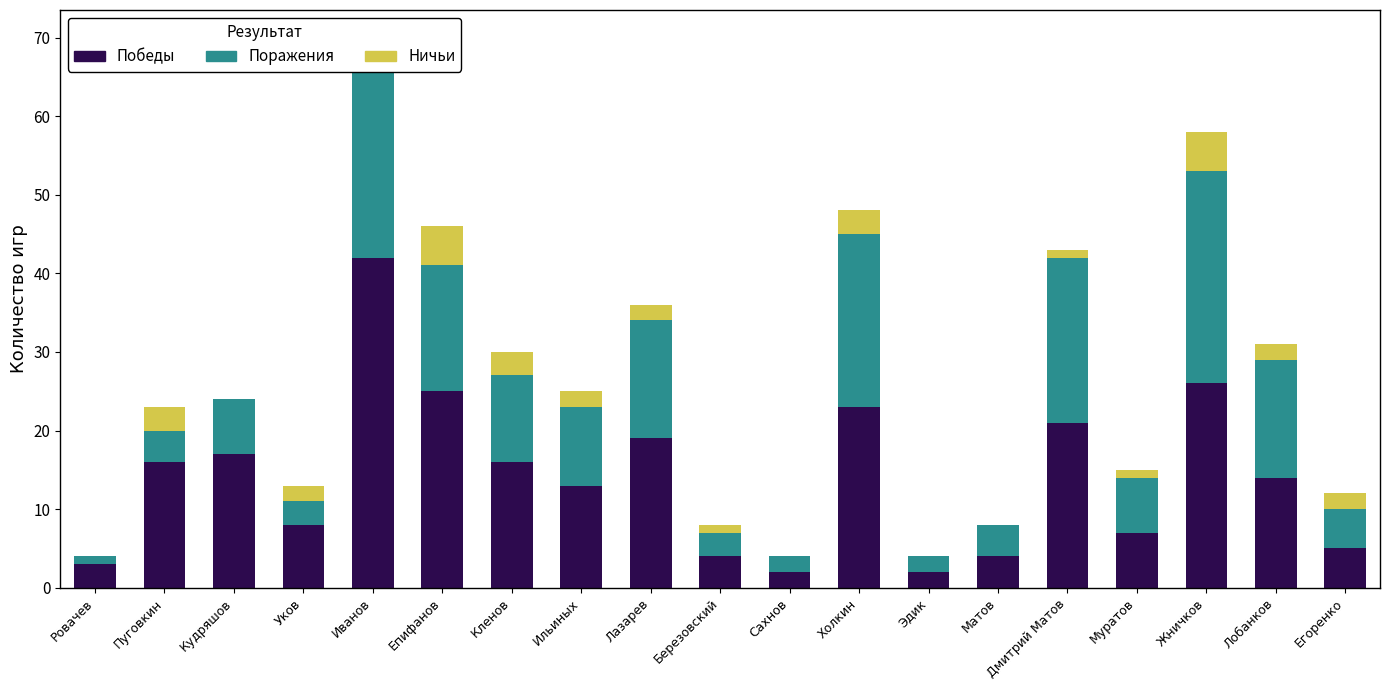

What is the total value across all series at Епифанов?

46